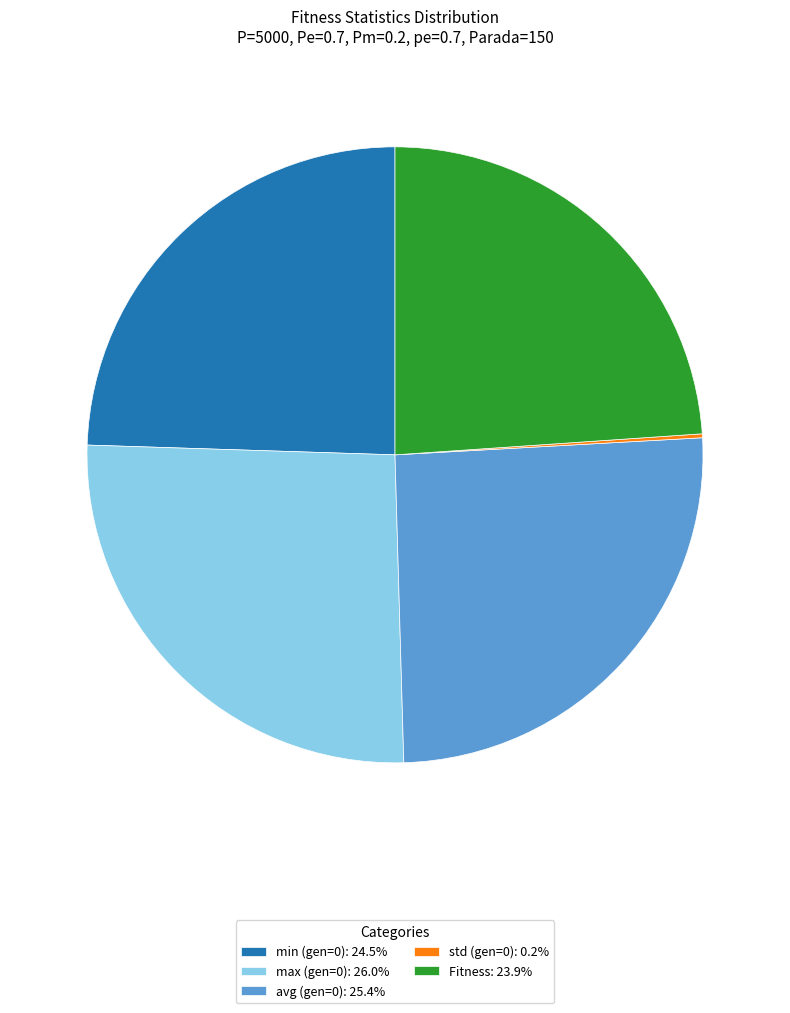

What is the largest slice in the pie chart?

max (gen=0)